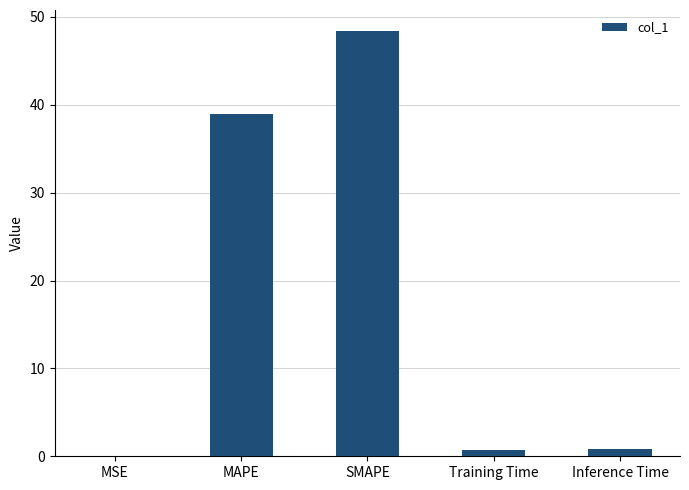

The value at SMAPE is 12.0. True or false?

False